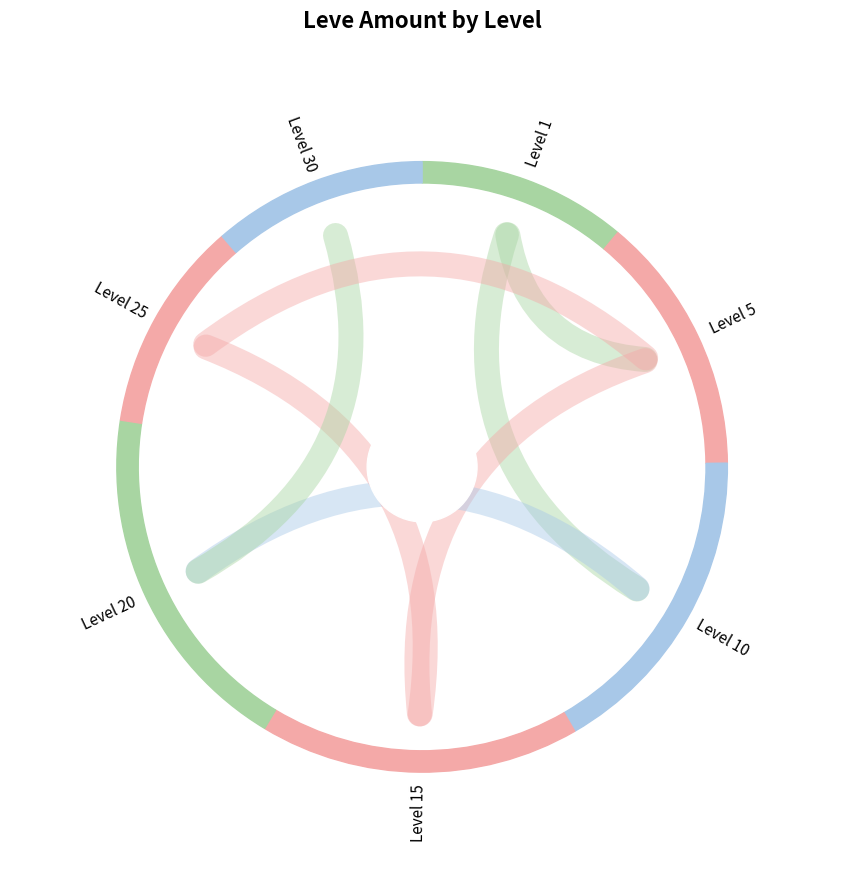

Is Level 25 the majority of the pie?

No